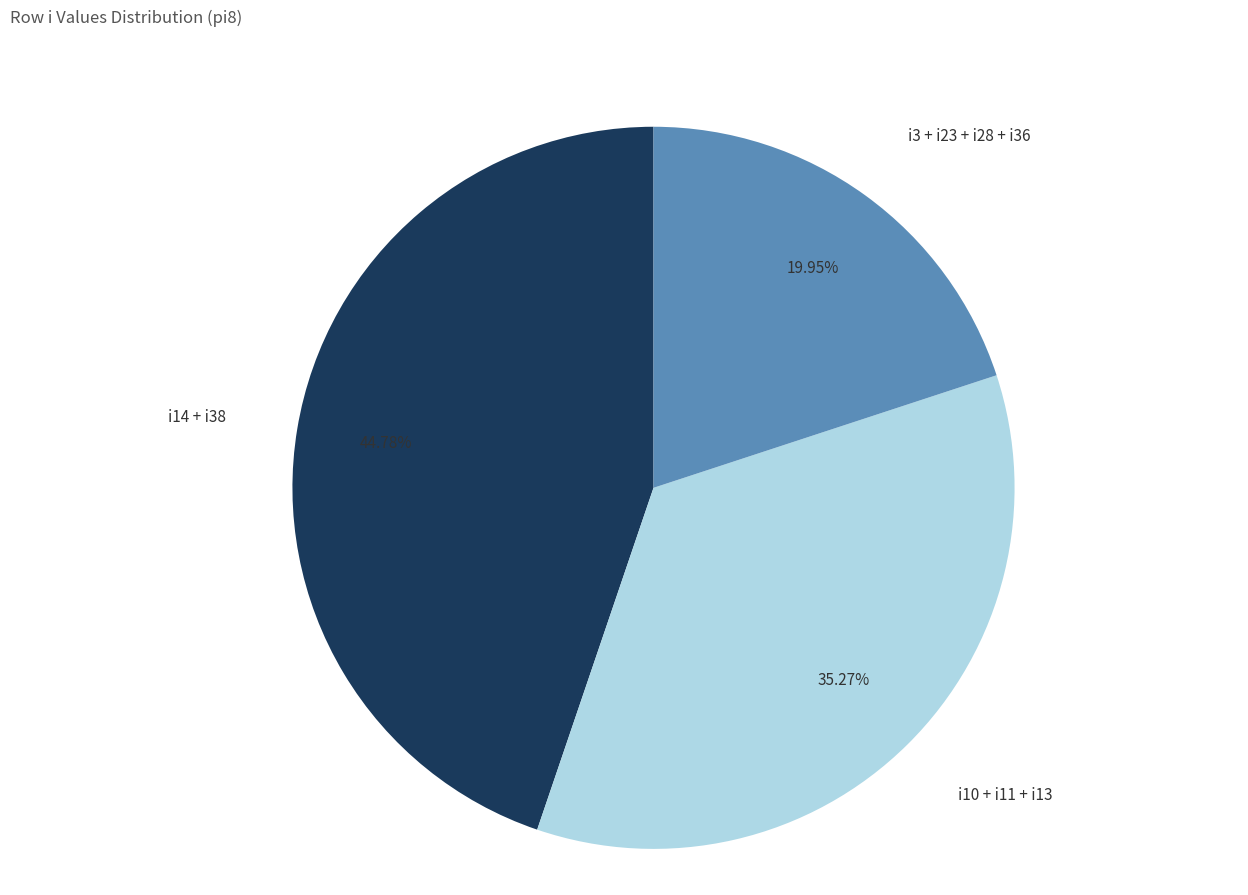

Does i10 + i11 + i13 account for over 50% of the chart?

No